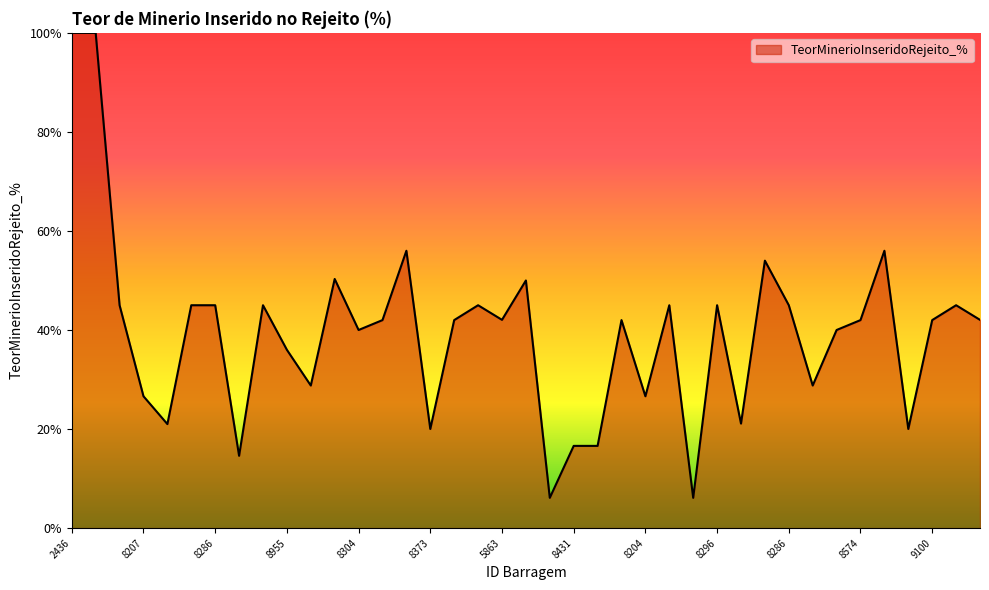

What is the difference between the maximum and minimum values?

93.9